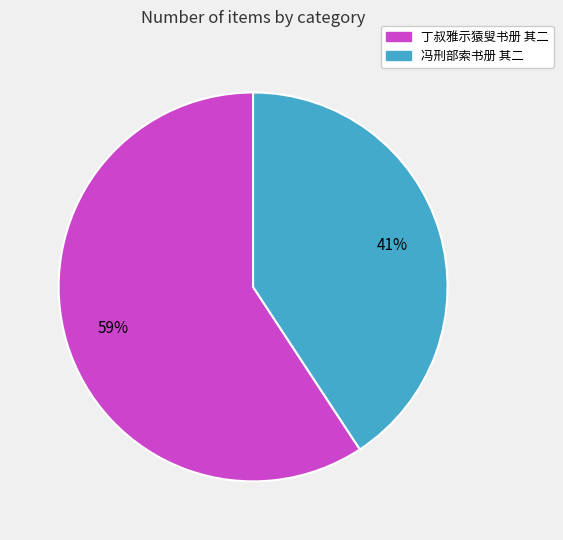

True or false: 冯刑部索书册 其二 accounts for 41% of the total.

True